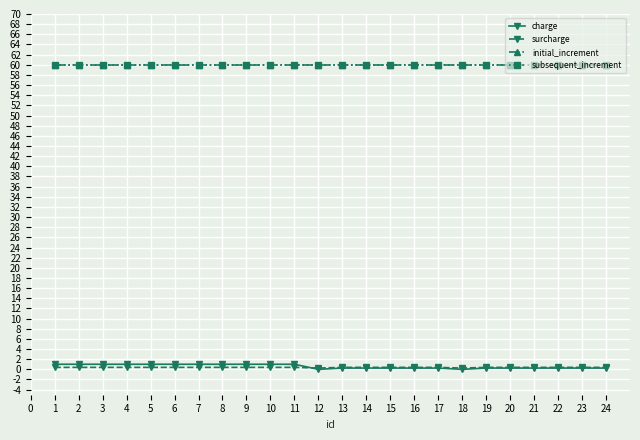

True or false: surcharge and initial_increment intersect in this chart.

False